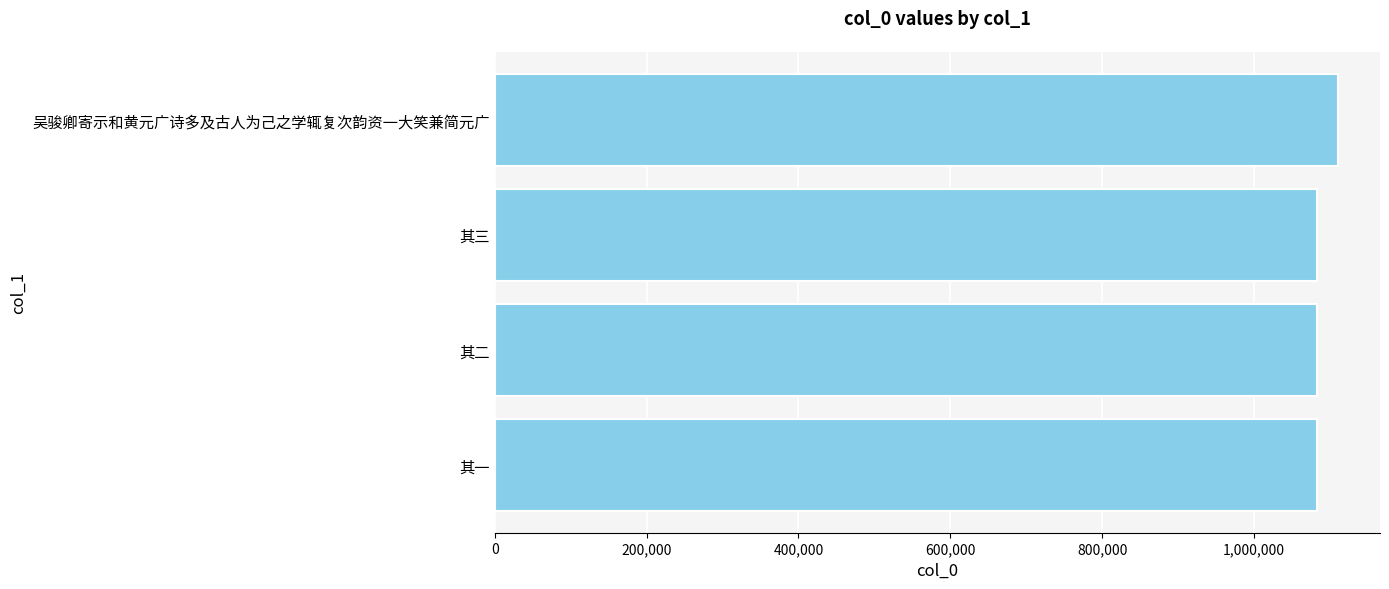

What is the ratio of the value at 其三 to the value at 其二?

1.0